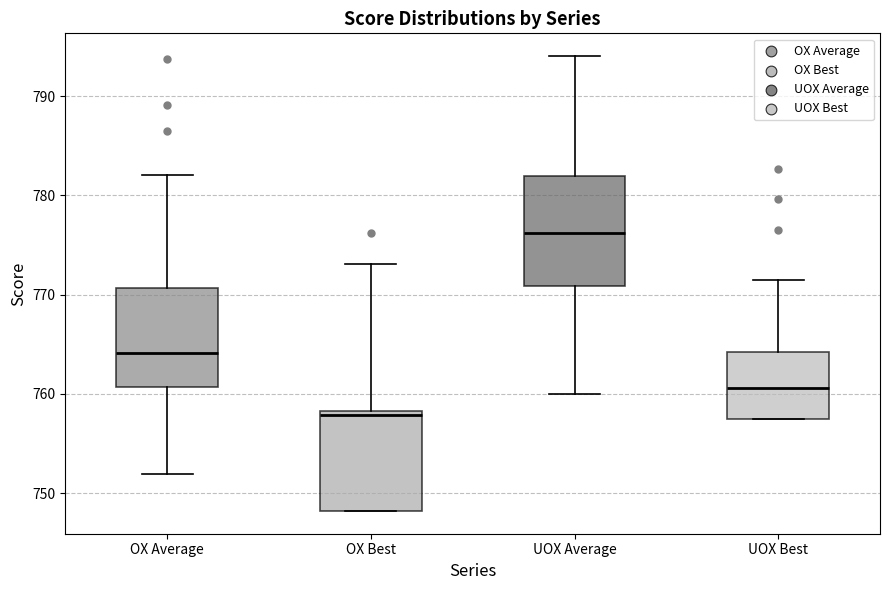

Which box has the lowest median line?

OX Best